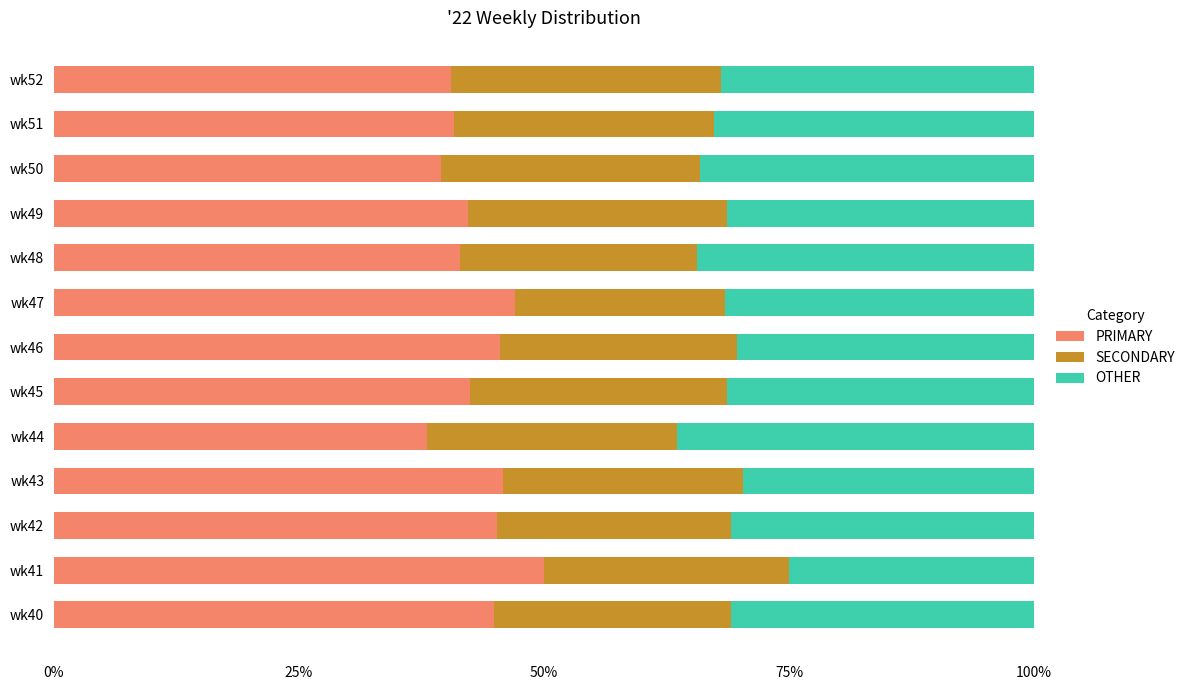

Which category has the highest value in the PRIMARY series?

wk41